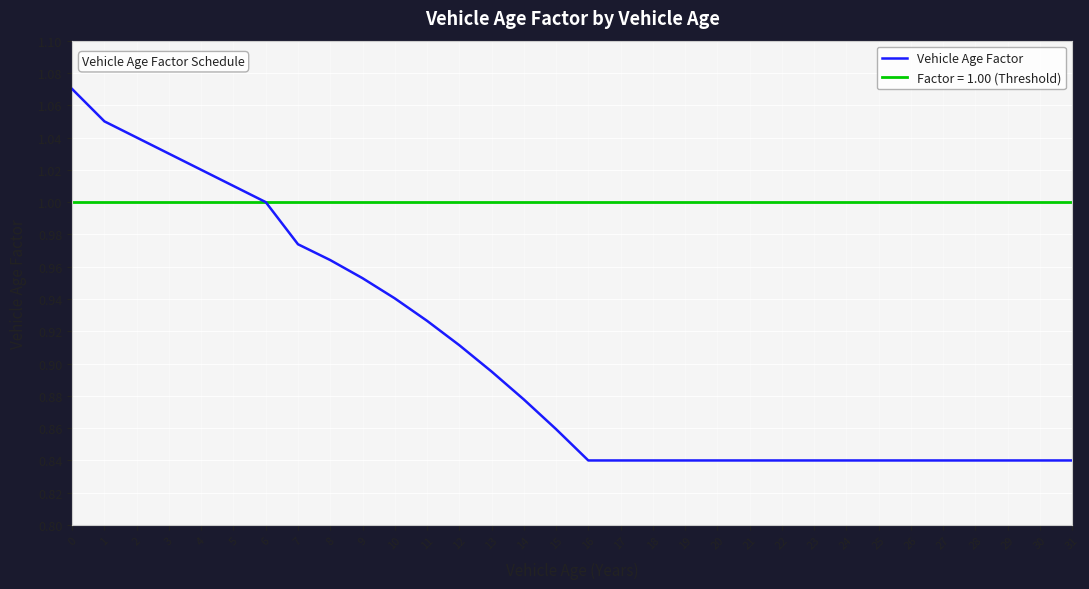

How many data points does each series have?

32